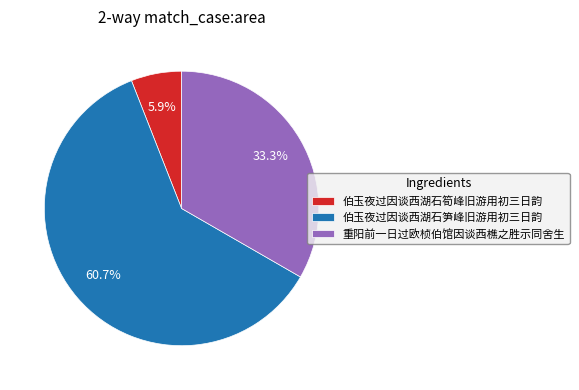

Combined, what portion of the pie is 伯玉夜过因谈西湖石笋峰旧游用初三日韵 and 伯玉夜过因谈西湖石筍峰旧游用初三日韵?

66.7%